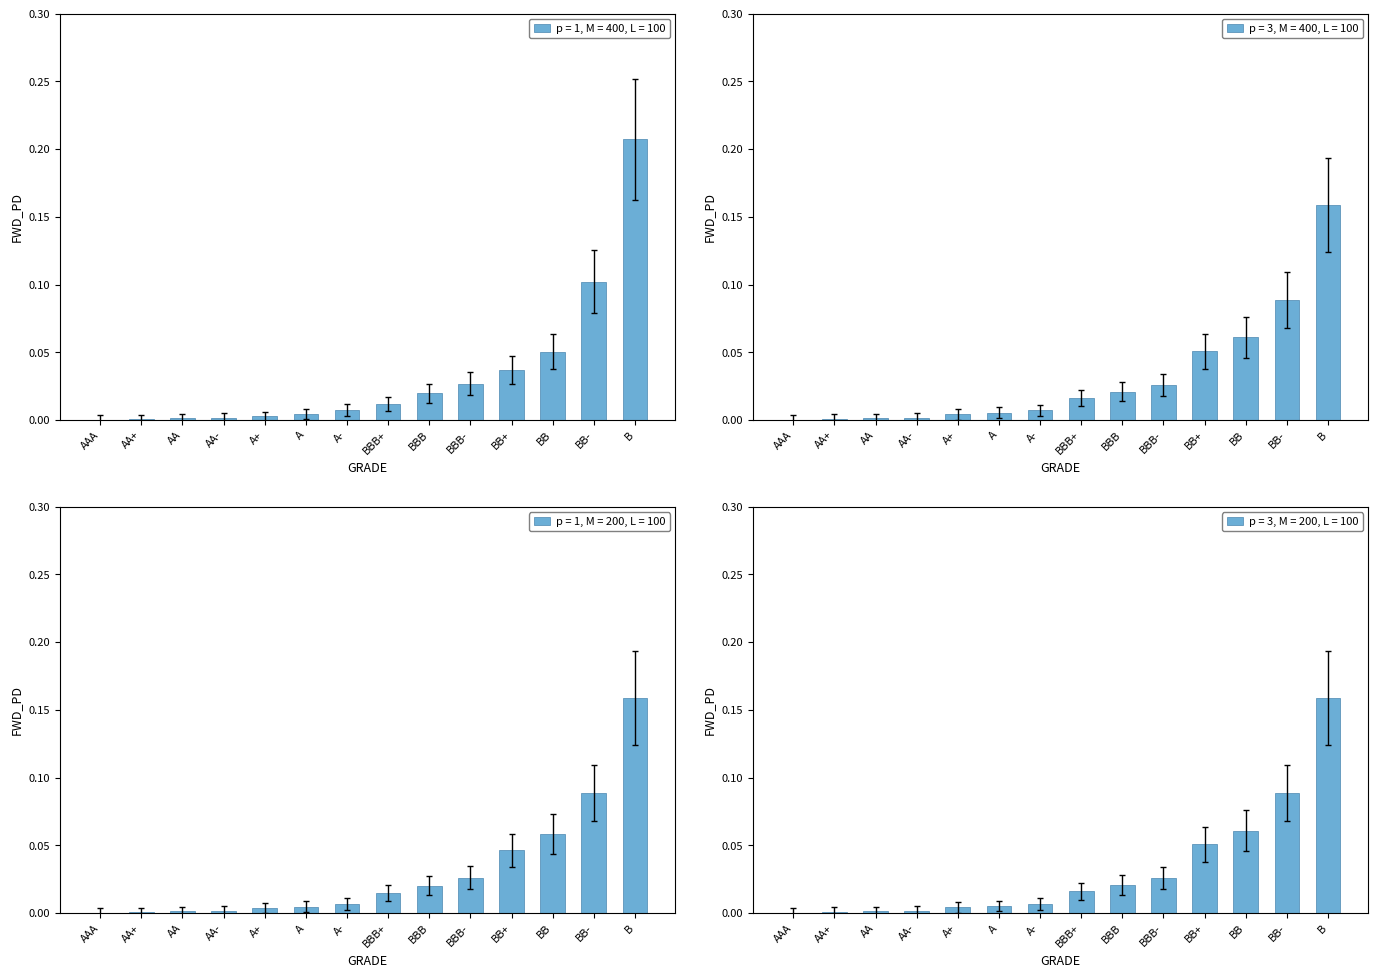

Is it true that p = 1, M = 400, L = 100 equals 0.0 at AA-?

True